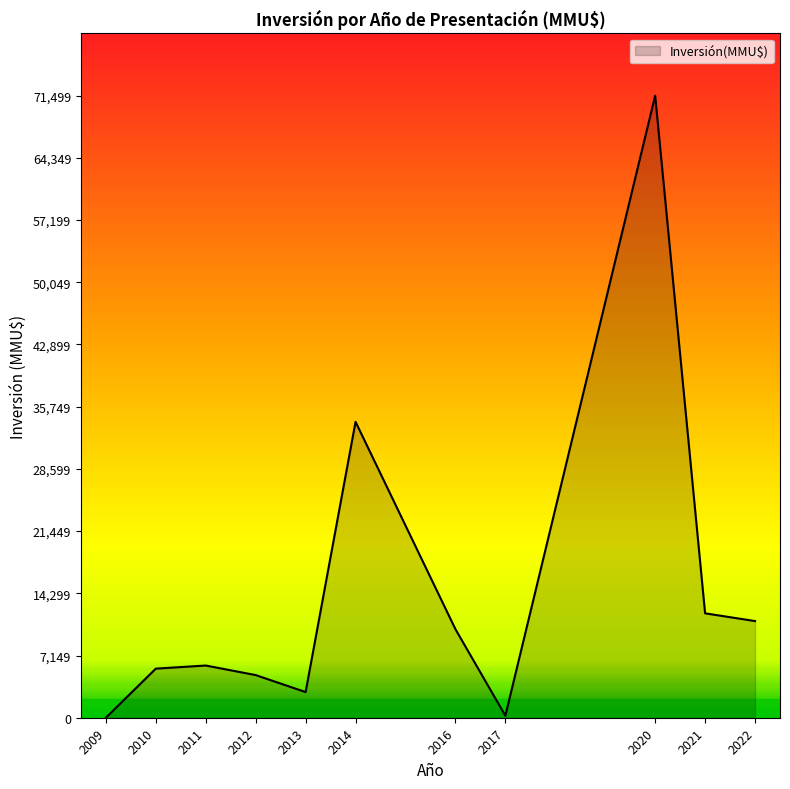

True or false: the data shows 1921 at 2010.

False